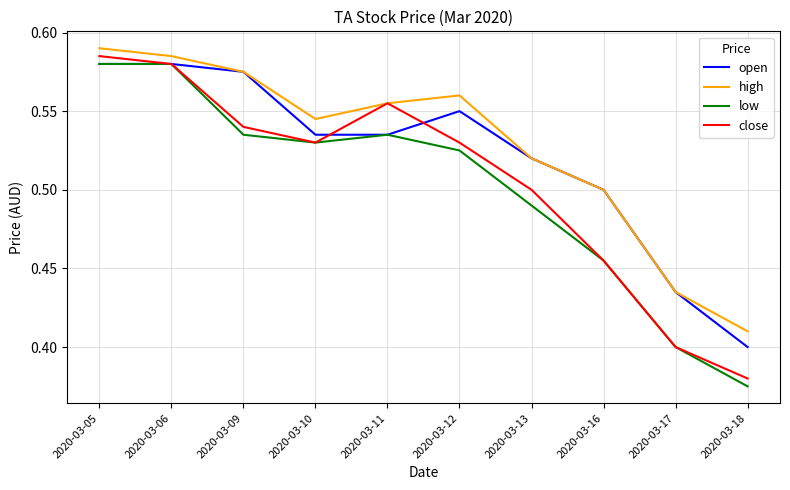

Rank the series by their average value, from lowest to highest.

low, close, open, high